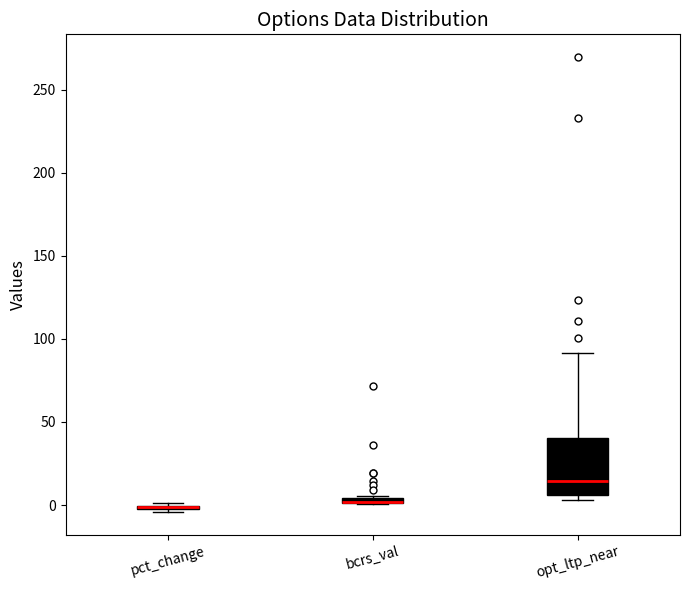

Where is the upper edge of the box for bcrs_val on the y-axis? The values are not printed on the chart, so give them approximately, as read against the axis.

5